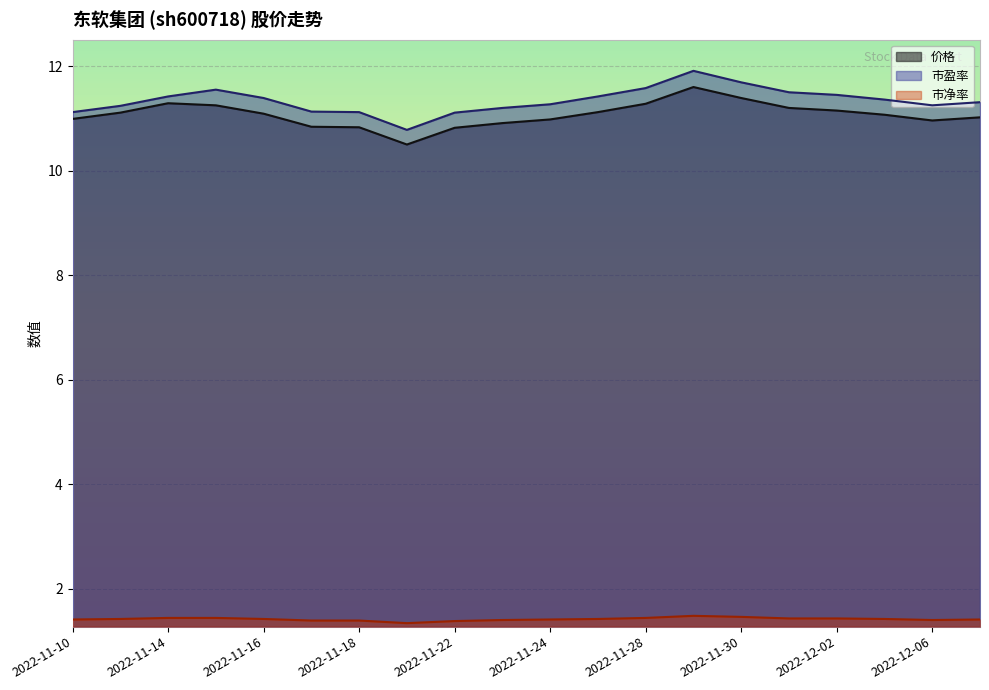

True or false: 市净率 and 市盈率 cross at least once.

False